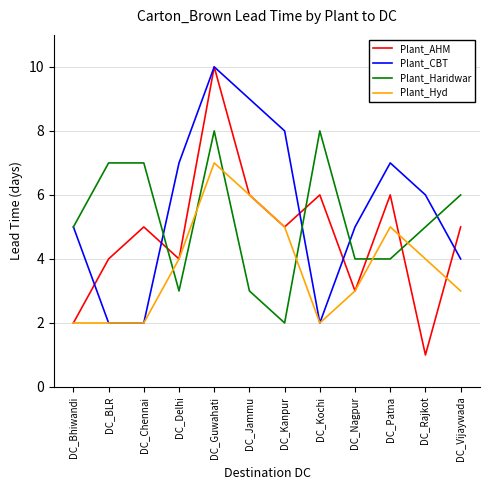

Rank the series at DC_Rajkot from highest to lowest value.

Plant_CBT, Plant_Haridwar, Plant_Hyd, Plant_AHM